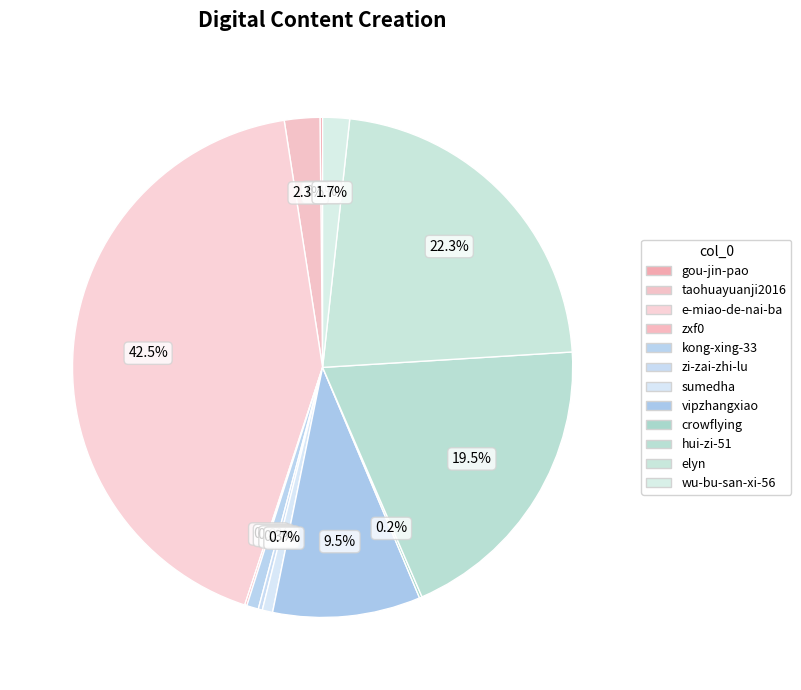

To the nearest percent, what is the combined percentage of sumedha and hui-zi-51?

20%